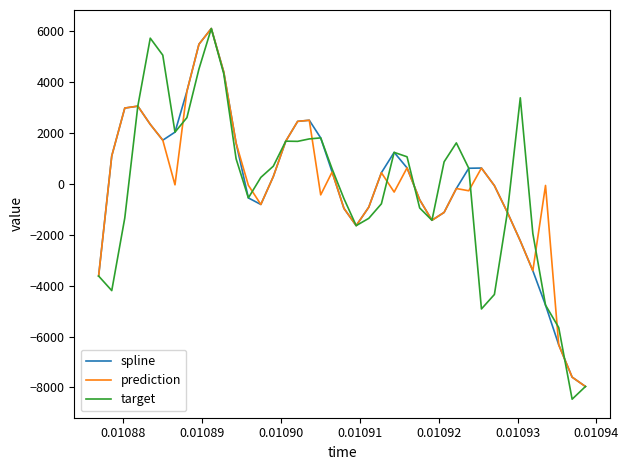

What is the highest value of the prediction series?

6095.3